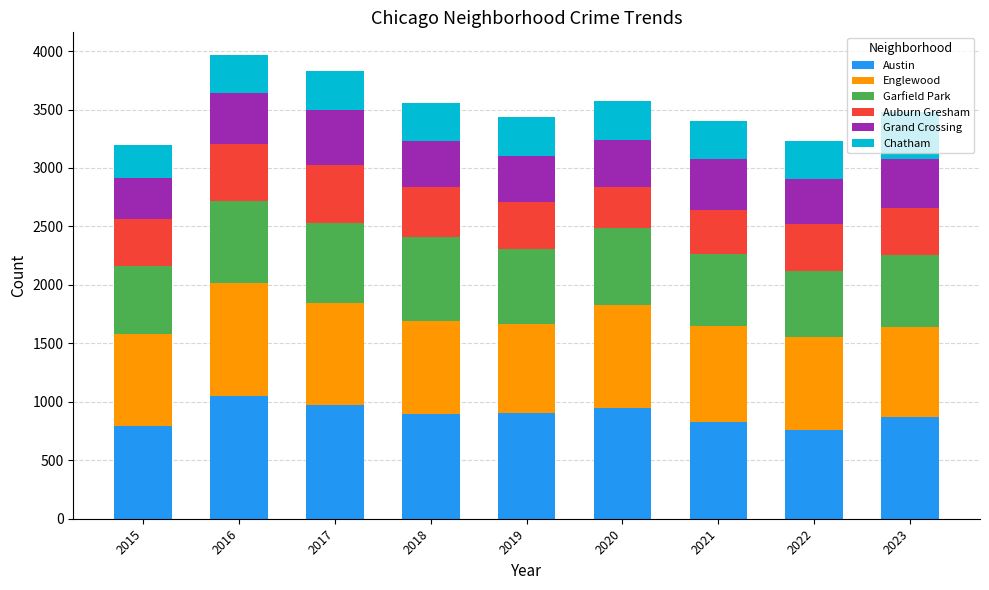

What is the difference between the second highest and minimum values in the Austin series?

217